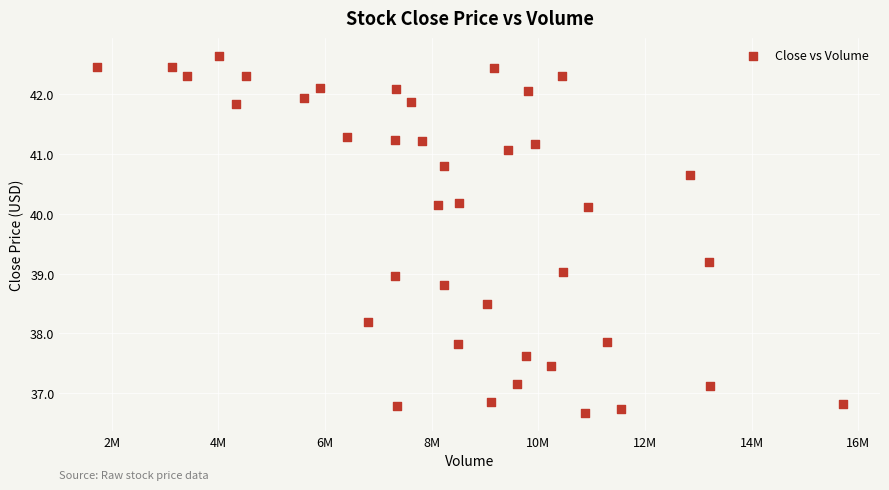

What is the range of X values (max minus min)?

13988300.0